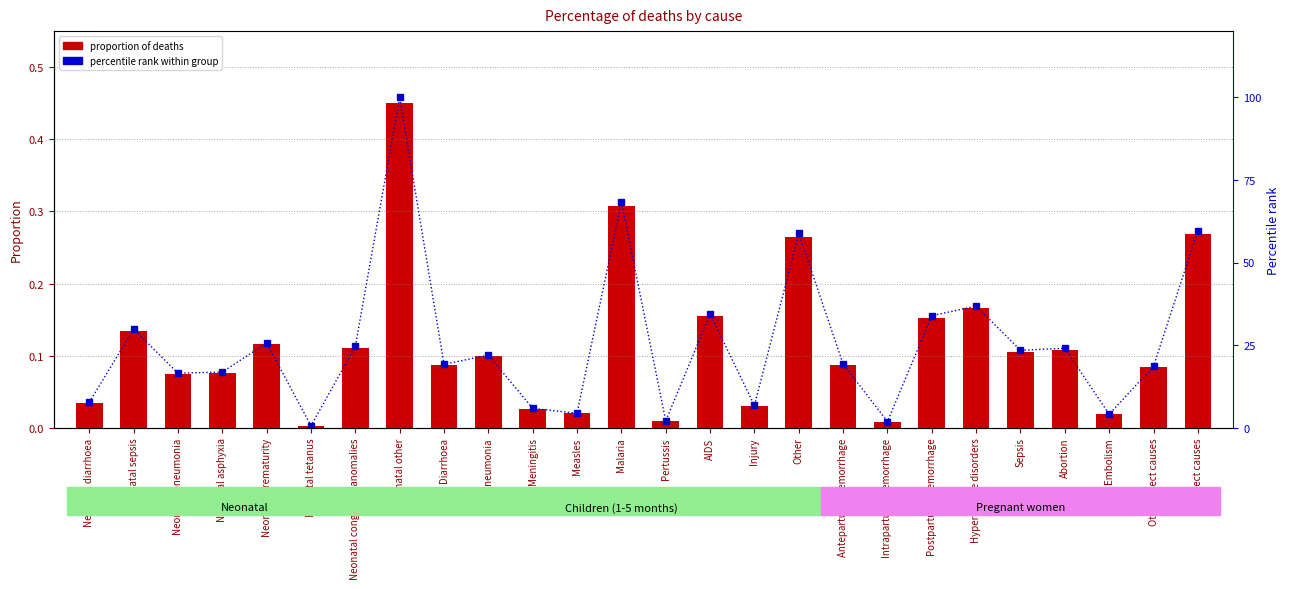

At how many categories does at least one series exceed 29?

8